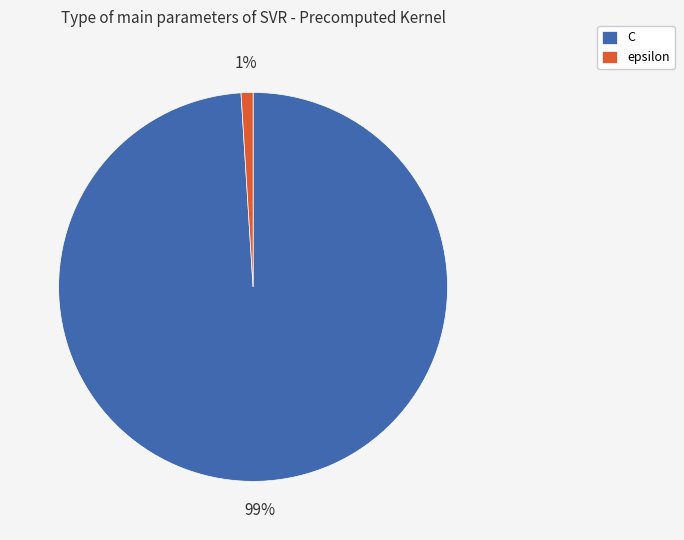

How many slices are in this pie chart?

2